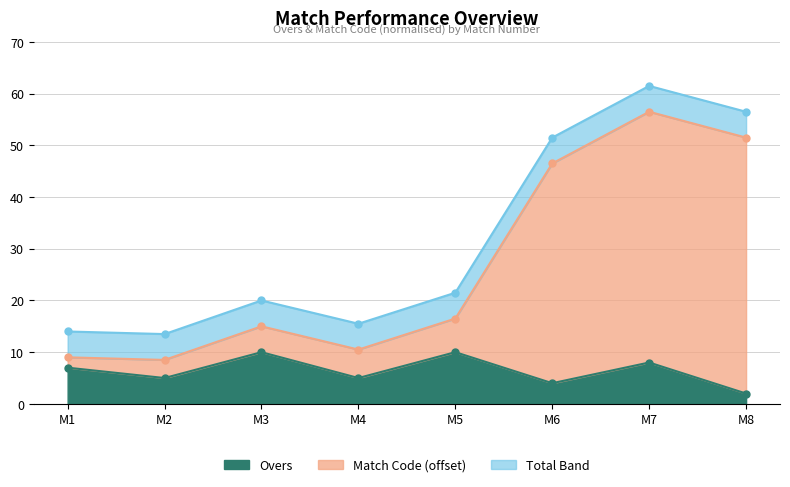

At how many categories does at least one series exceed 9?

6